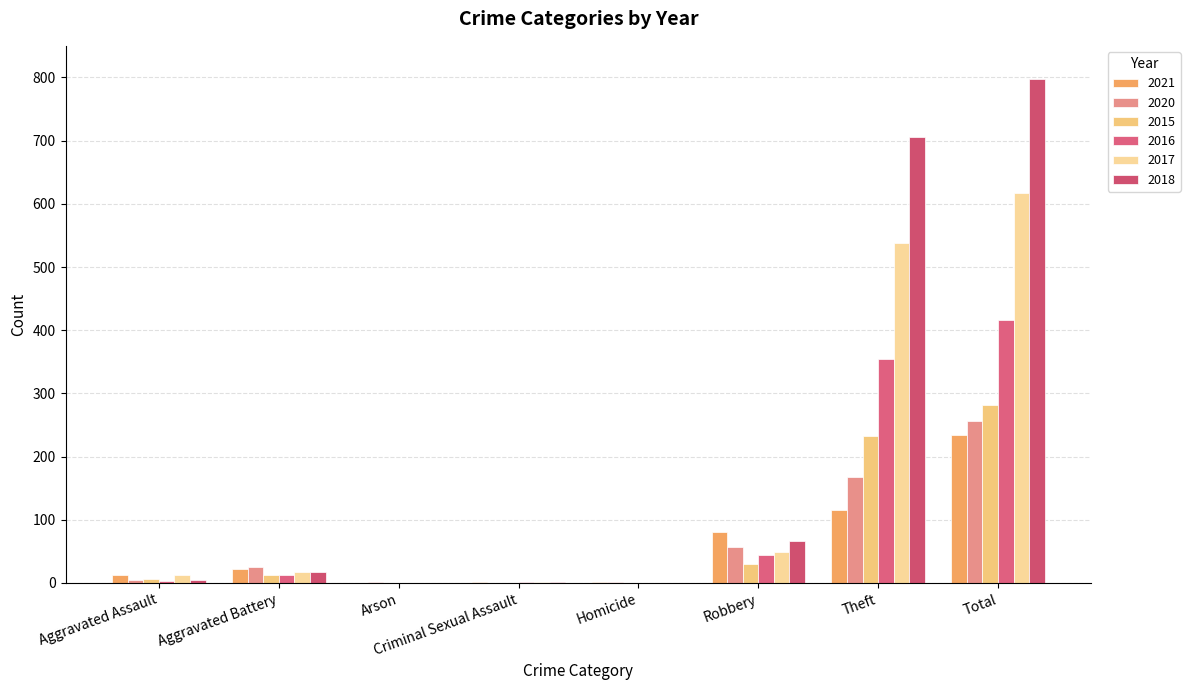

Which series has the largest total across all categories?

2018